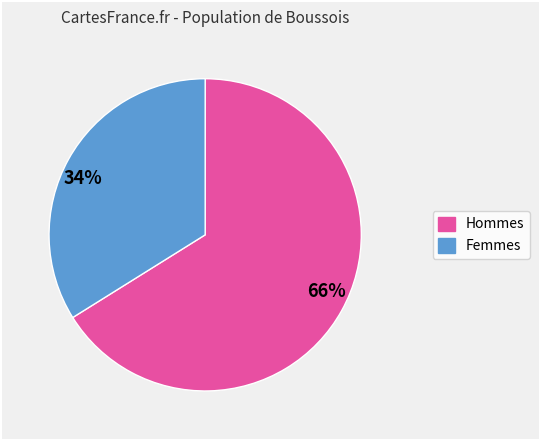

Does any single category account for the majority?

Yes